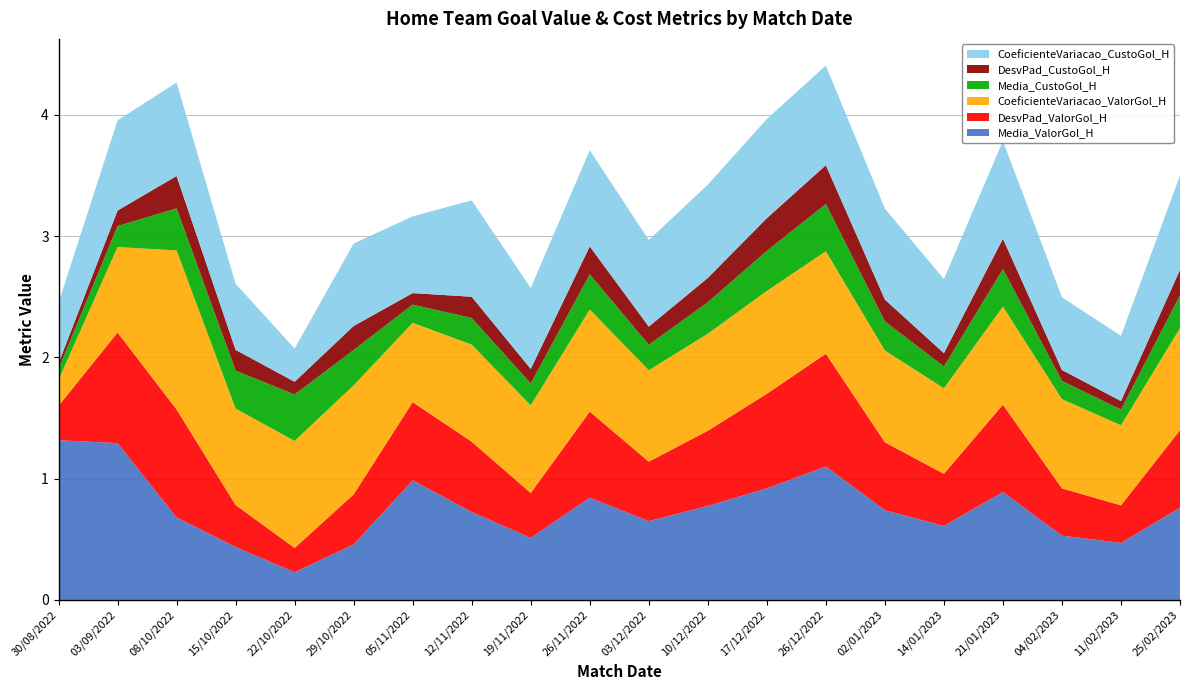

Reading left to right, transcribe all the data shown in this chart.

Media_ValorGol_H: 1.3	1.3	0.7	0.4	0.2	0.5	1.0	0.7	0.5	0.8	0.7	0.8	0.9	1.1	0.7	0.6	0.9	0.5	0.5	0.8
DesvPad_ValorGol_H: 0.3	0.9	0.9	0.3	0.2	0.4	0.6	0.6	0.4	0.7	0.5	0.6	0.8	0.9	0.6	0.4	0.7	0.4	0.3	0.6
CoeficienteVariacao_ValorGol_H: 0.2	0.7	1.3	0.8	0.9	0.9	0.7	0.8	0.7	0.8	0.8	0.8	0.8	0.8	0.8	0.7	0.8	0.7	0.7	0.8
Media_CustoGol_H: 0.1	0.2	0.3	0.3	0.4	0.3	0.1	0.2	0.2	0.3	0.2	0.3	0.3	0.4	0.2	0.2	0.3	0.1	0.1	0.3
DesvPad_CustoGol_H: 0.0	0.1	0.3	0.2	0.1	0.2	0.1	0.2	0.1	0.2	0.1	0.2	0.3	0.3	0.2	0.1	0.2	0.1	0.1	0.2
CoeficienteVariacao_CustoGol_H: 0.5	0.7	0.8	0.5	0.3	0.7	0.6	0.8	0.7	0.8	0.7	0.8	0.8	0.8	0.8	0.6	0.8	0.6	0.5	0.8